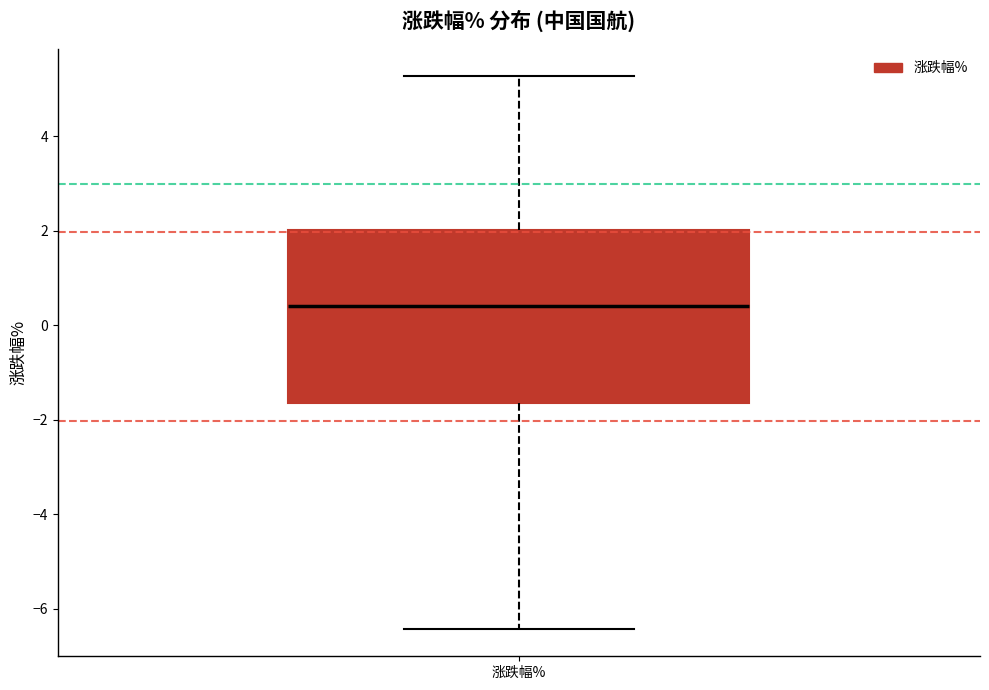

Read this box plot against the y-axis: the position of the median line, the range covered by the box, and the ends of both whiskers. The values are not printed on the chart, so give them approximately, as read against the axis.

median 0.4, box -1.6 to 2.0, whiskers -6.4 to 5.2